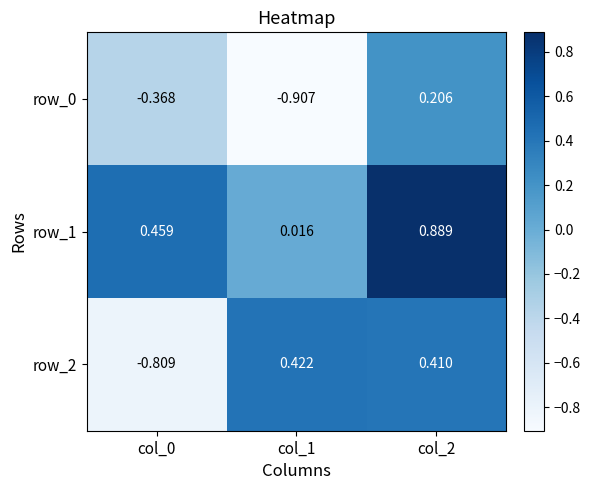

Is the value of row_1 at col_1 greater than the value of row_0 at col_2?

No